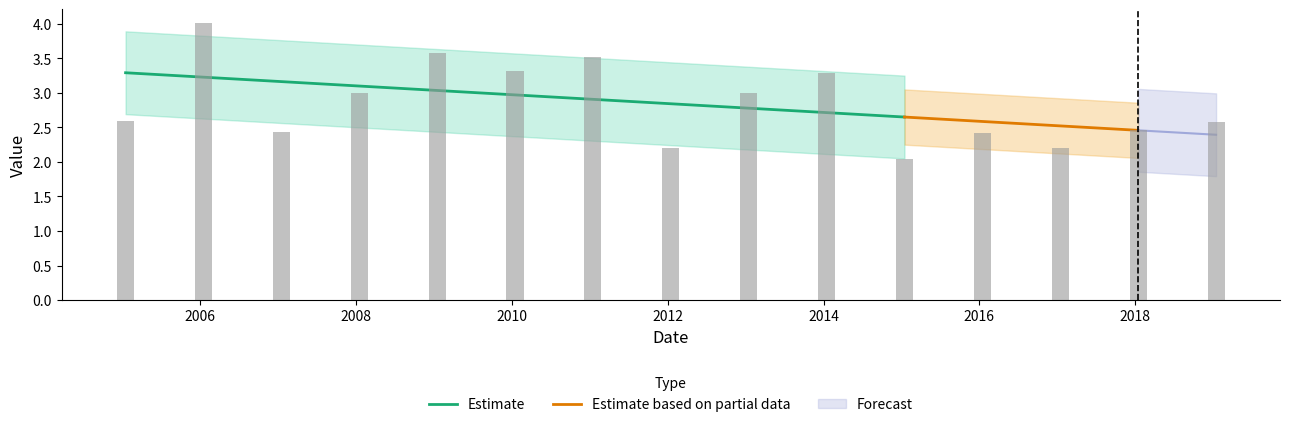

What position from the left is 2008?

4